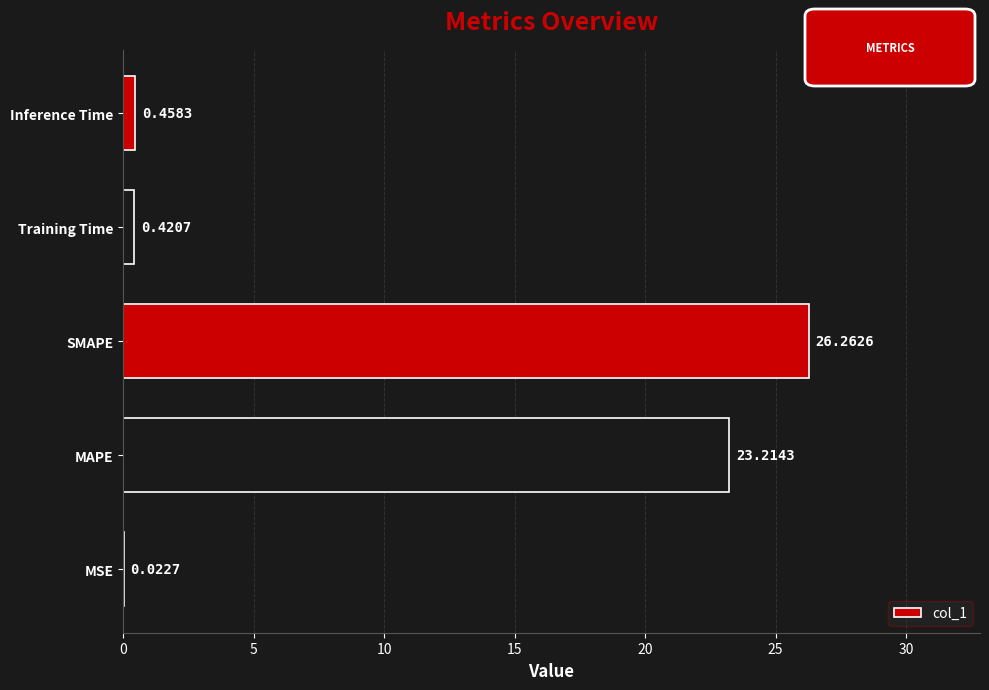

What is the sum of all values?

50.4